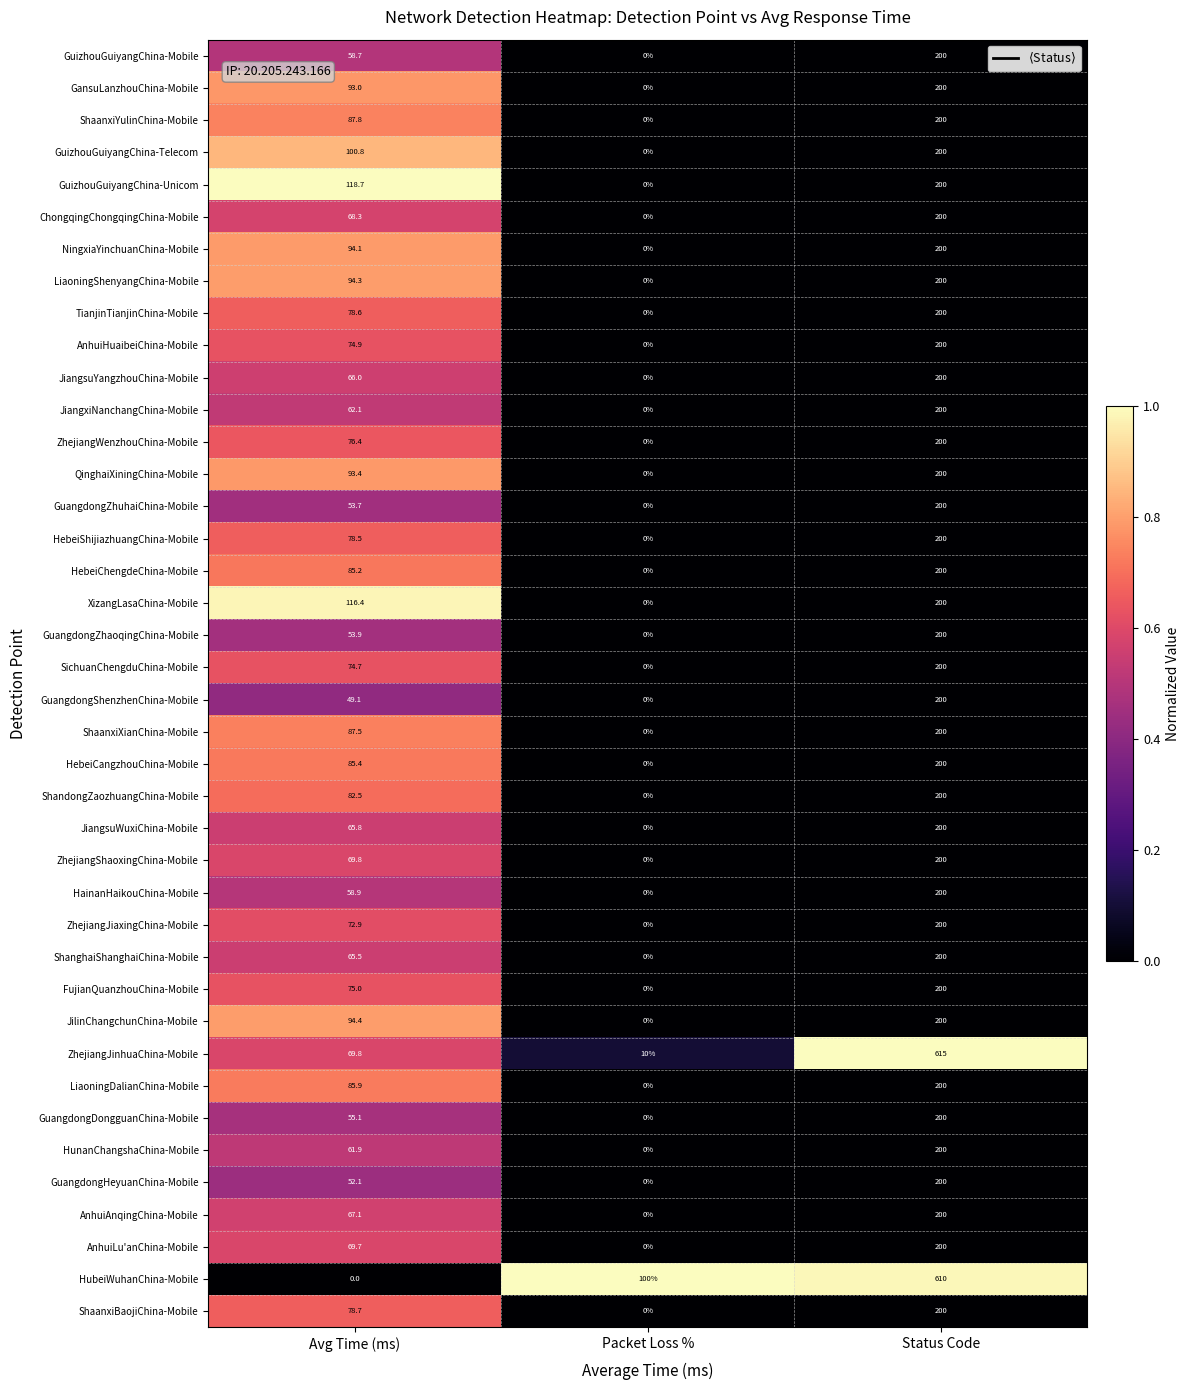

What value does the ZhejiangWenzhouChina-Mobile series have at Status Code?

200.0